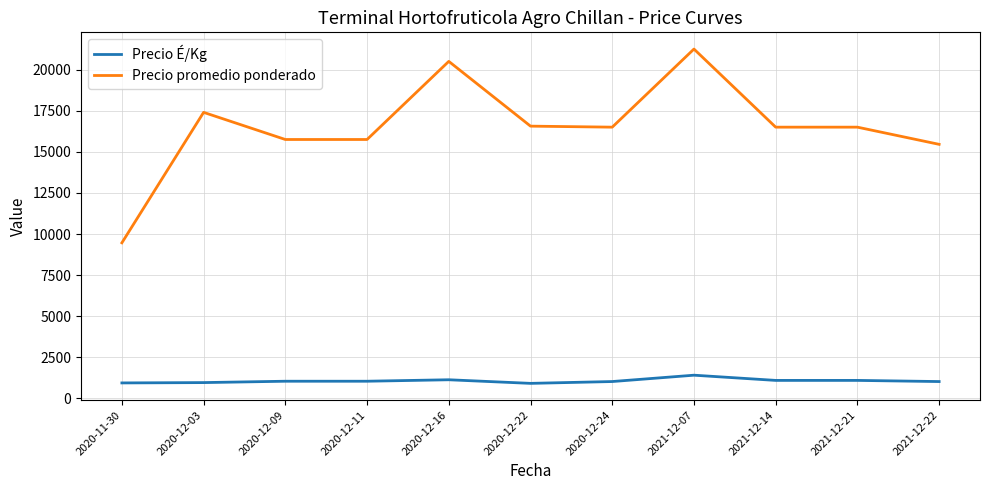

The value of Precio É/Kg at 2021-12-07 is 1417. True or false?

True